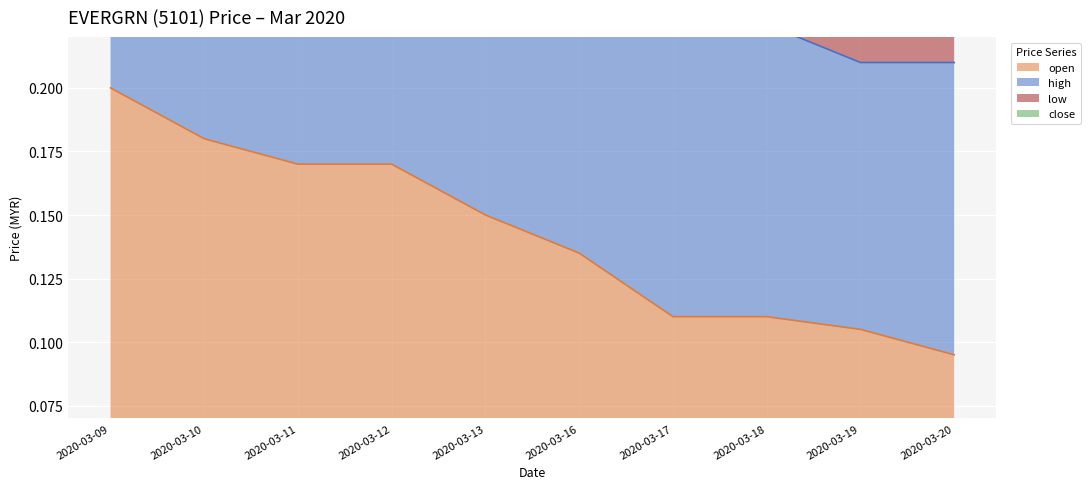

How many categories are shown in the chart?

10